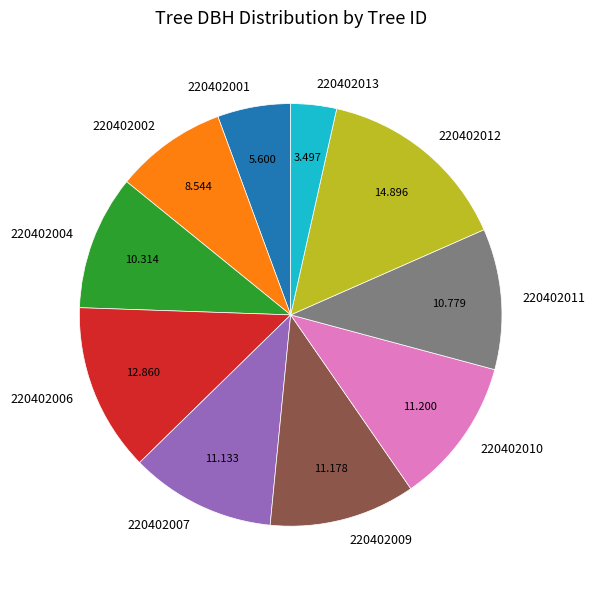

Do 220402009 and 220402002 together represent more than half of the pie?

No